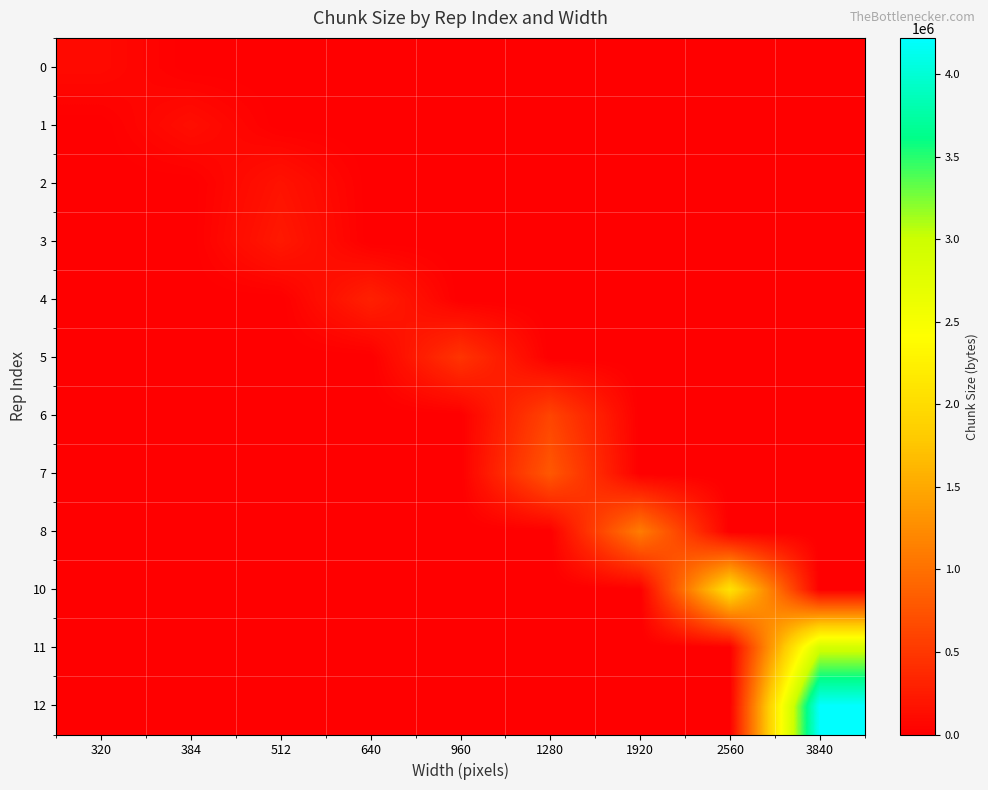

At which category is the sum across all series the highest?

3840